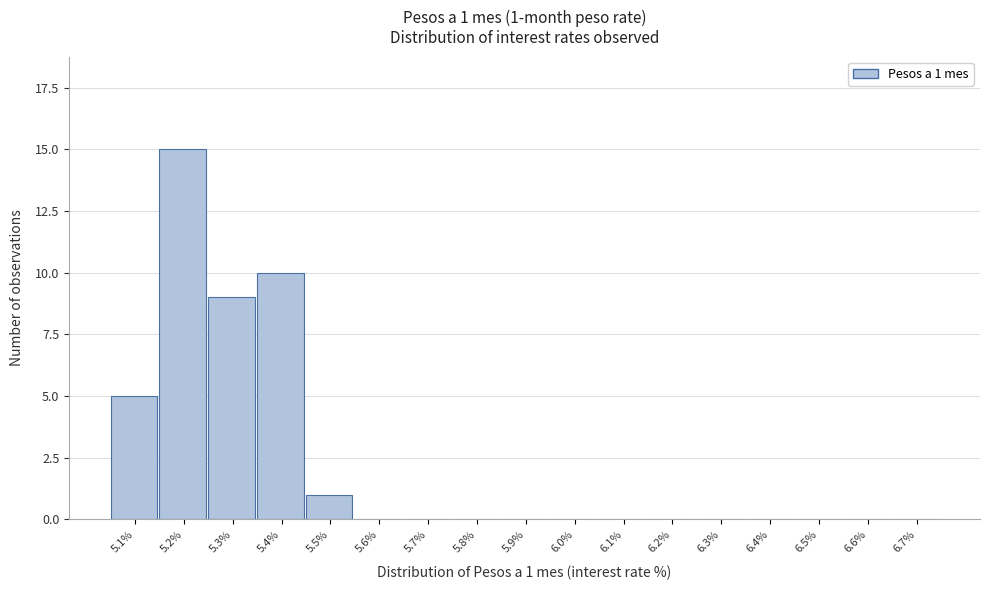

Reading right to left, extract all data points from this chart.

6.7%=0	6.6%=0	6.5%=0	6.4%=0	6.3%=0	6.2%=0	6.1%=0	6.0%=0	5.9%=0	5.8%=0	5.7%=0	5.6%=0	5.5%=1	5.4%=10	5.3%=9	5.2%=15	5.1%=5